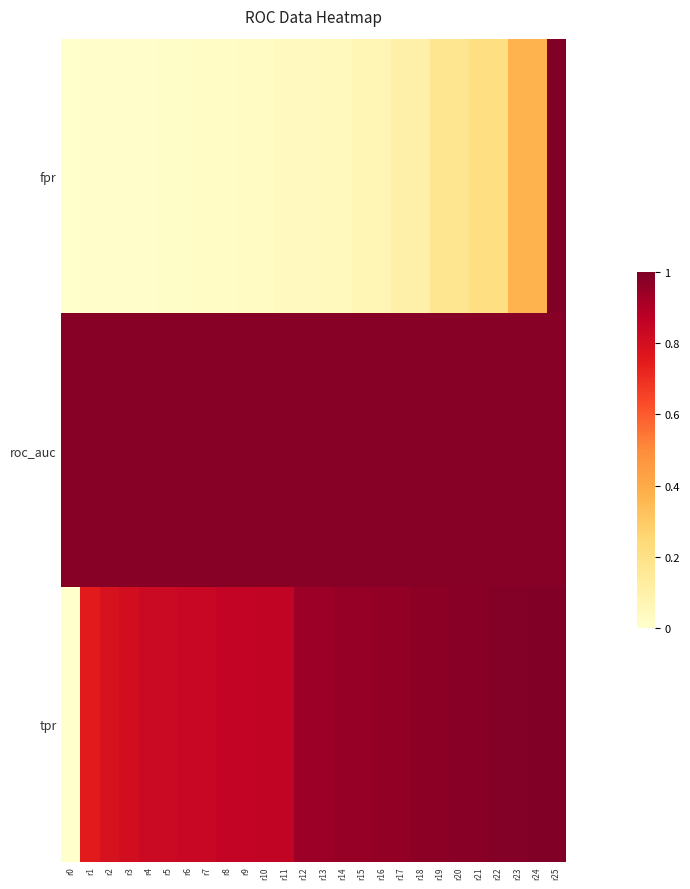

Between r1 and r5, which series saw the biggest shift?

tpr